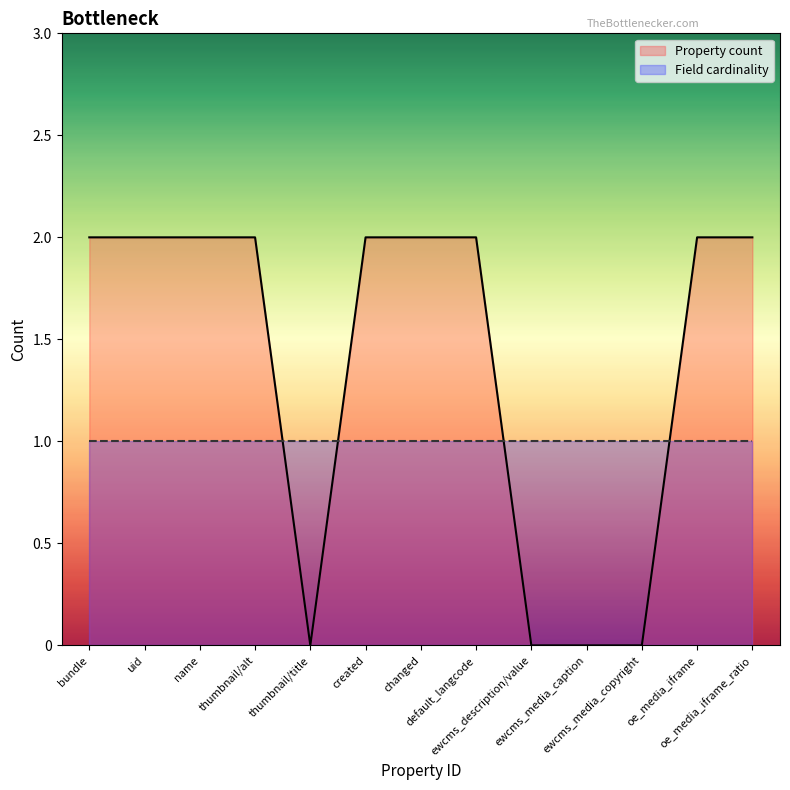

Reading right to left, transcribe all the data shown in this chart.

oe_media_iframe_ratio=2	oe_media_iframe=2	ewcms_media_copyright=0	ewcms_media_caption=0	ewcms_description/value=0	default_langcode=2	changed=2	created=2	thumbnail/title=0	thumbnail/alt=2	name=2	uid=2	bundle=2